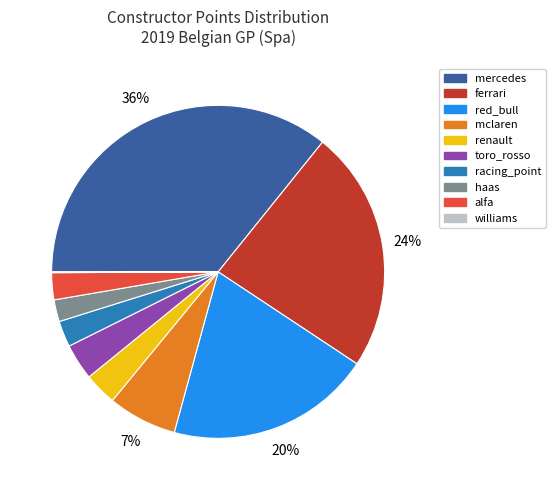

True or false: haas accounts for 16% of the total.

False